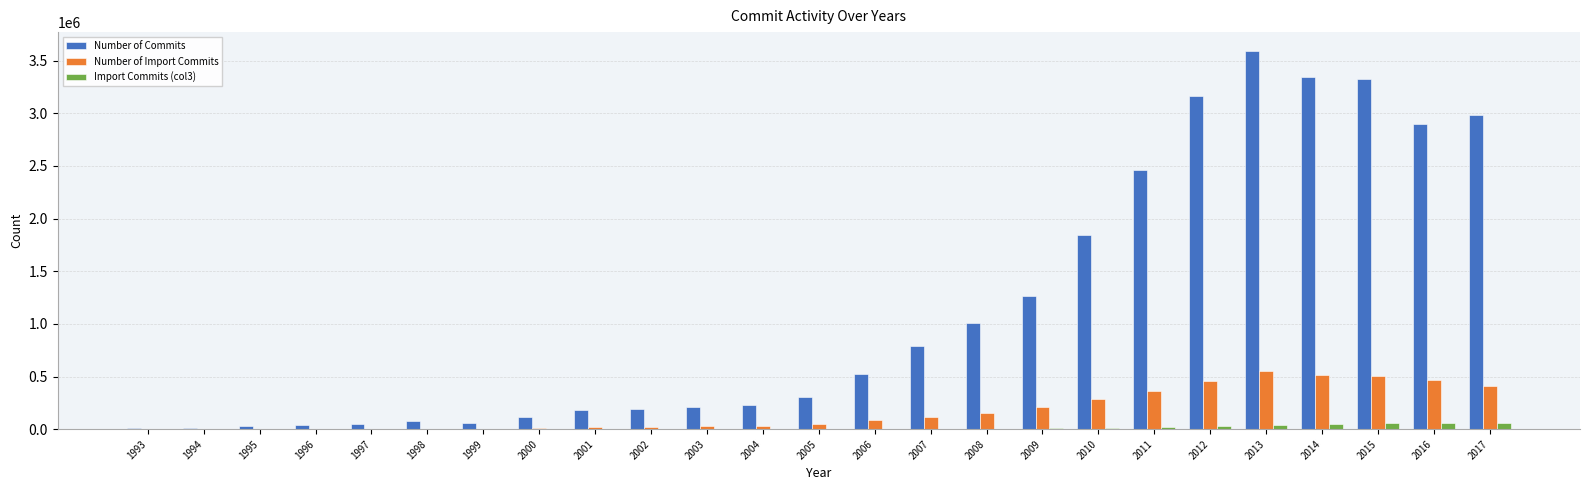

At which category is the sum across all series the highest?

2013